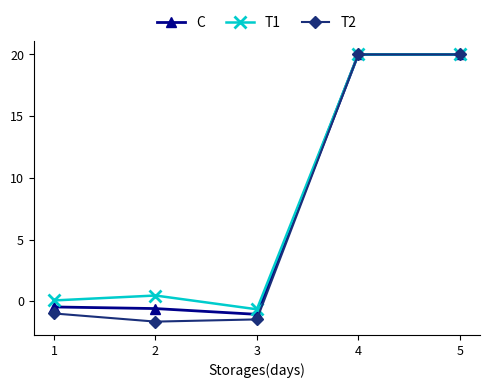

Reading left to right, transcribe all the data shown in this chart.

C: 1=-0.5	2=-0.6	3=-1.1	4=20.0	5=20.0
T1: 1=0.1	2=0.5	3=-0.7	4=20.0	5=20.0
T2: 1=-1.0	2=-1.7	3=-1.5	4=20.0	5=20.0